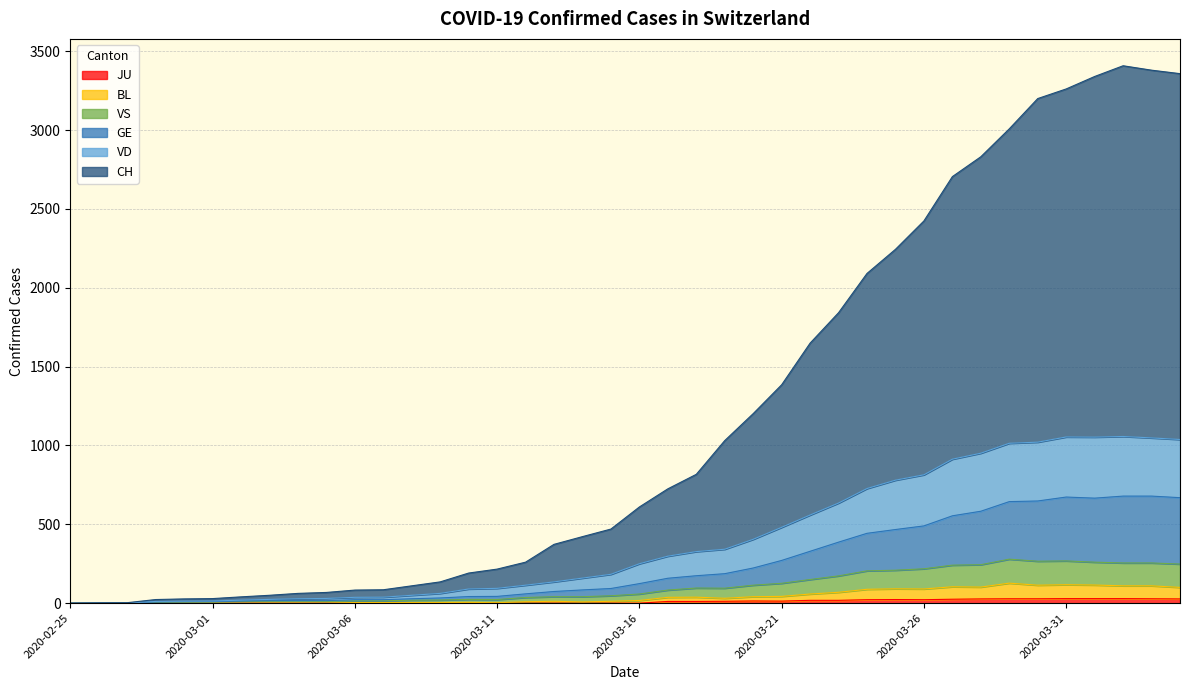

Which series has the largest total across all categories?

CH